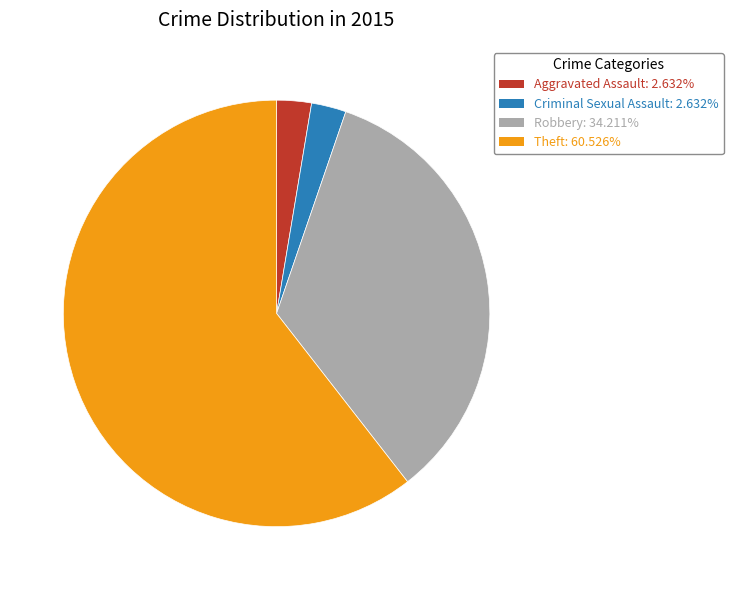

Which category has the biggest portion of the pie?

Theft